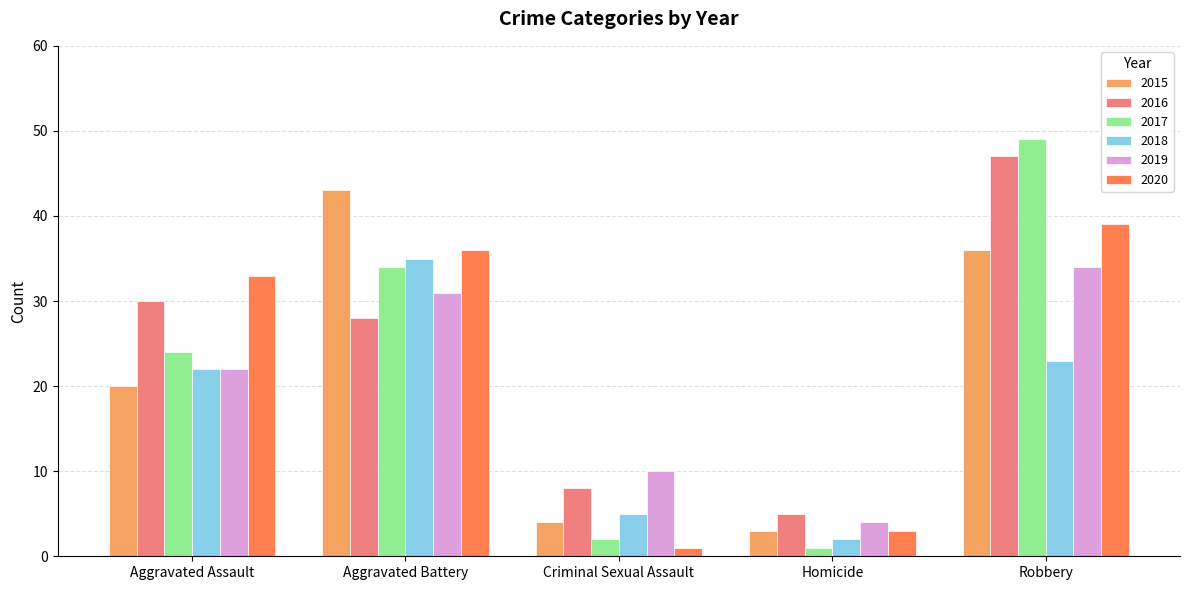

What is the lowest value of the 2015 series?

3